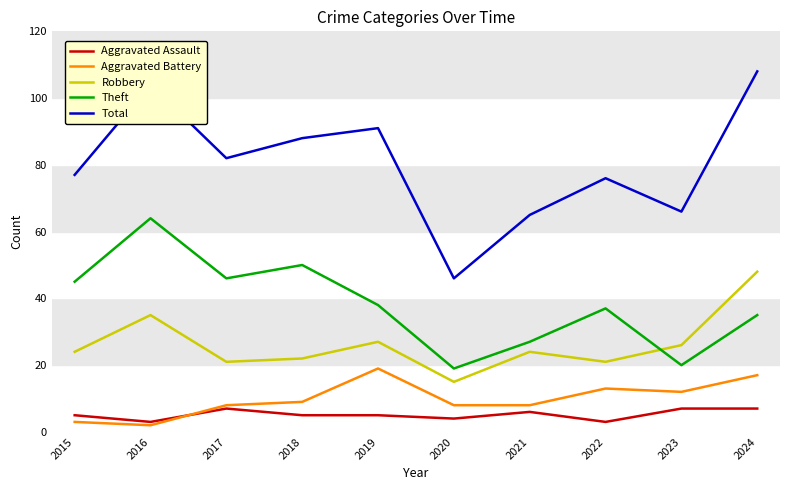

What is the total value across all series at 2021?

130